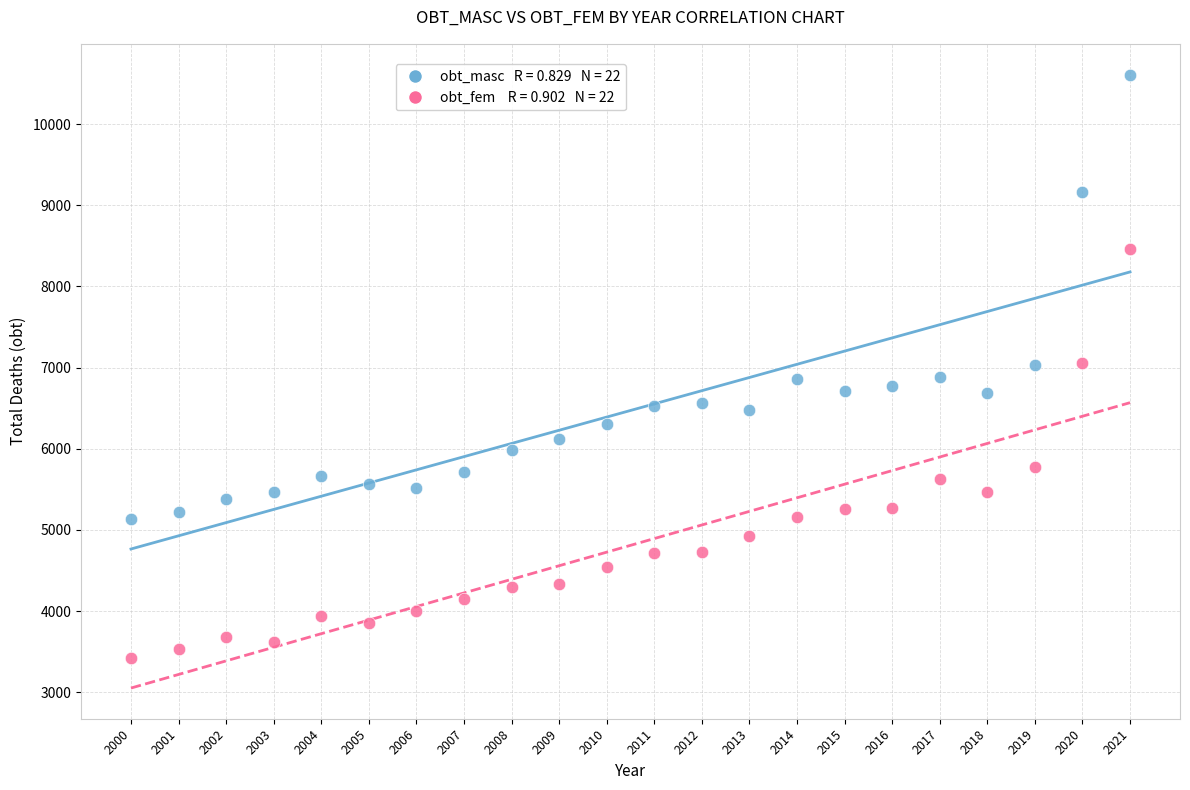

Across all data points, what is the range of Y values (max minus min)?

7189